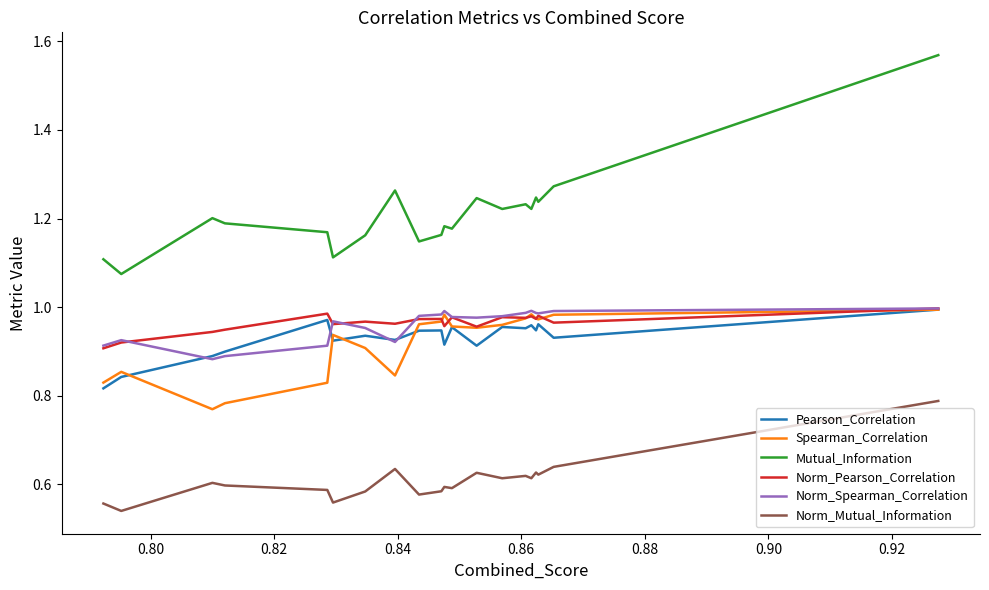

What is the average value of the Mutual_Information series?

1.2